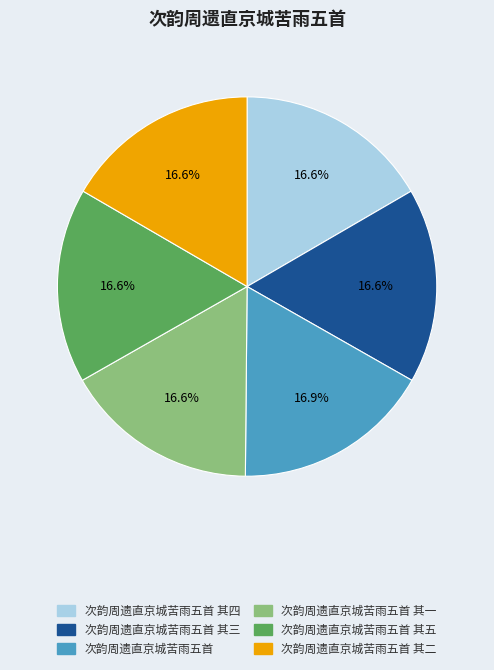

Does 次韵周遗直京城苦雨五首 represent more than half of the total?

No